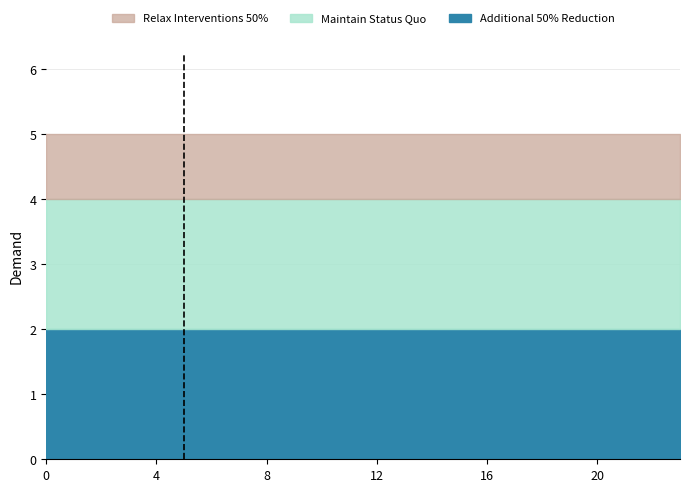

Reading left to right, transcribe all the data shown in this chart.

Additional 50% Reduction: 0=2	1=2	2=2	3=2	4=2	5=2	6=2	7=2	8=2	9=2	10=2	11=2	12=2	13=2	14=2	15=2	16=2	17=2	18=2	19=2	20=2	21=2	22=2	23=2
Maintain Status Quo: 0=2	1=2	2=2	3=2	4=2	5=2	6=2	7=2	8=2	9=2	10=2	11=2	12=2	13=2	14=2	15=2	16=2	17=2	18=2	19=2	20=2	21=2	22=2	23=2
Relax Interventions 50%: 0=1	1=1	2=1	3=1	4=1	5=1	6=1	7=1	8=1	9=1	10=1	11=1	12=1	13=1	14=1	15=1	16=1	17=1	18=1	19=1	20=1	21=1	22=1	23=1